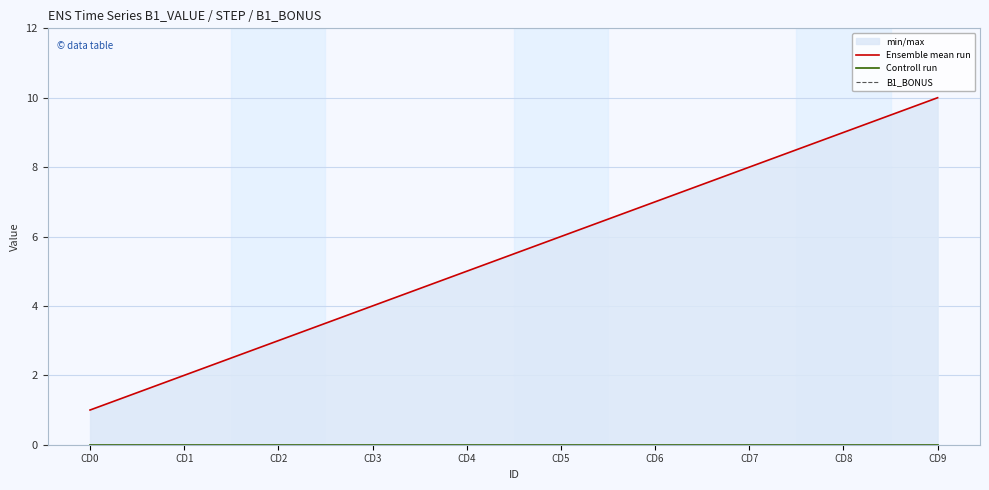

At which category is the sum across all series the highest?

CD9